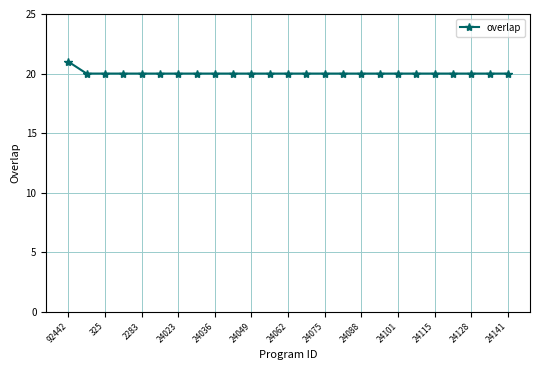

How many distinct data groups are displayed?

1